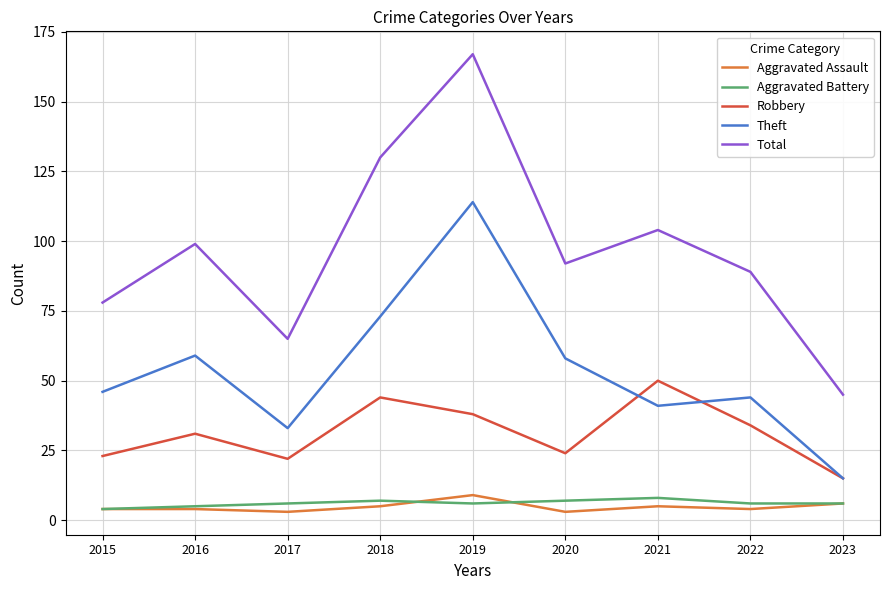

Reading left to right, transcribe all the data shown in this chart.

Aggravated Assault: 2015=4	2016=4	2017=3	2018=5	2019=9	2020=3	2021=5	2022=4	2023=6
Aggravated Battery: 2015=4	2016=5	2017=6	2018=7	2019=6	2020=7	2021=8	2022=6	2023=6
Robbery: 2015=23	2016=31	2017=22	2018=44	2019=38	2020=24	2021=50	2022=34	2023=15
Theft: 2015=46	2016=59	2017=33	2018=73	2019=114	2020=58	2021=41	2022=44	2023=15
Total: 2015=78	2016=99	2017=65	2018=130	2019=167	2020=92	2021=104	2022=89	2023=45